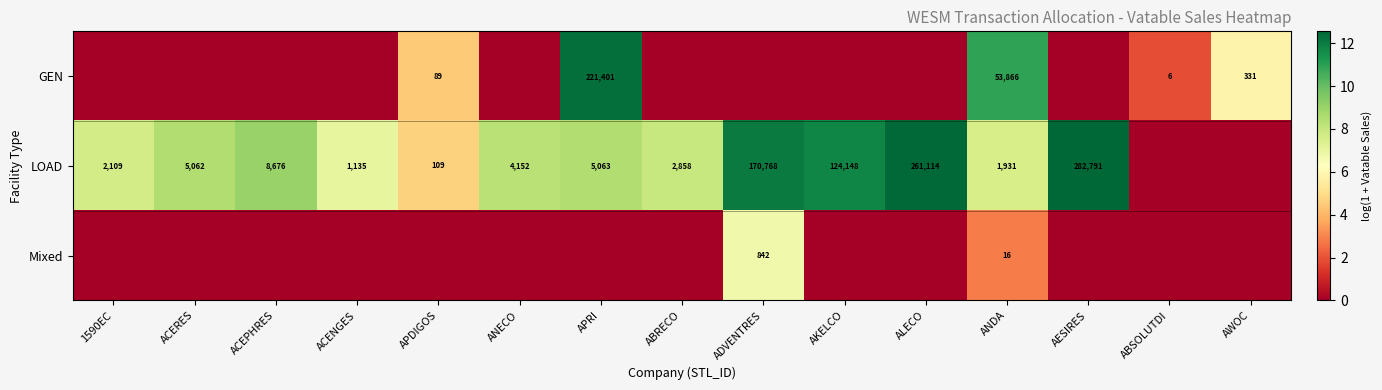

Which has a higher value, ANDA or AESIRES?

ANDA